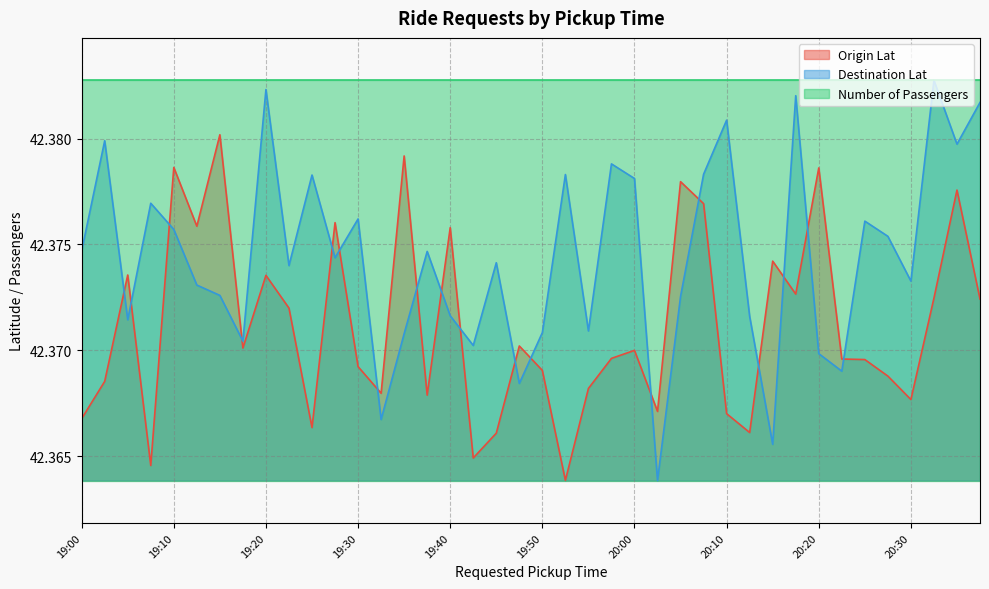

What is the lowest value of the Destination Lat series?

42.4